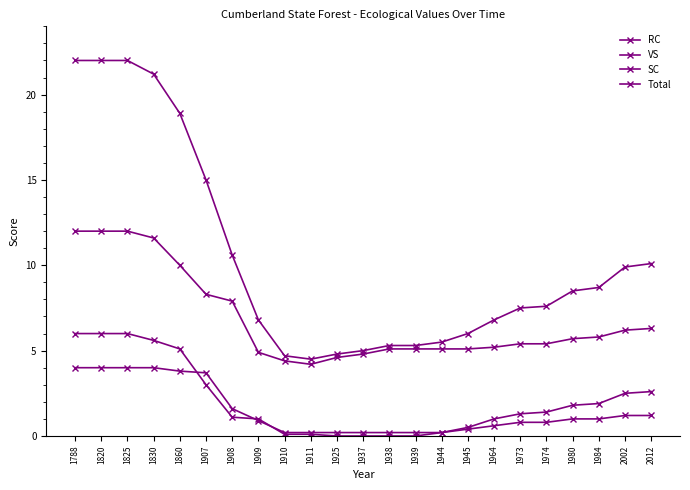

Count the number of data series in this chart.

4